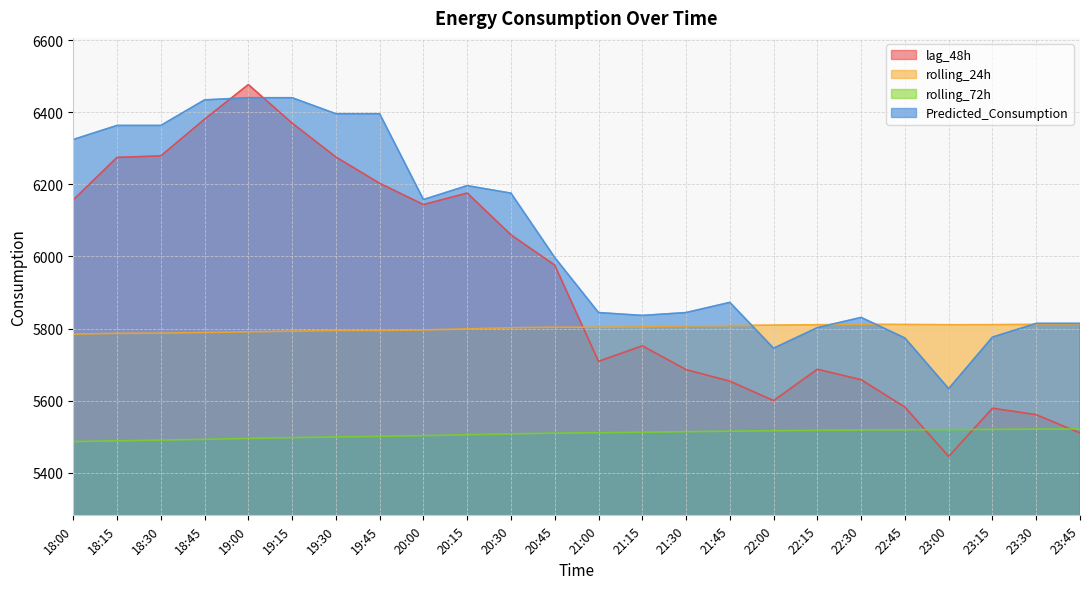

Rank the series at 23:45 from lowest to highest value.

lag_48h, rolling_72h, rolling_24h, Predicted_Consumption